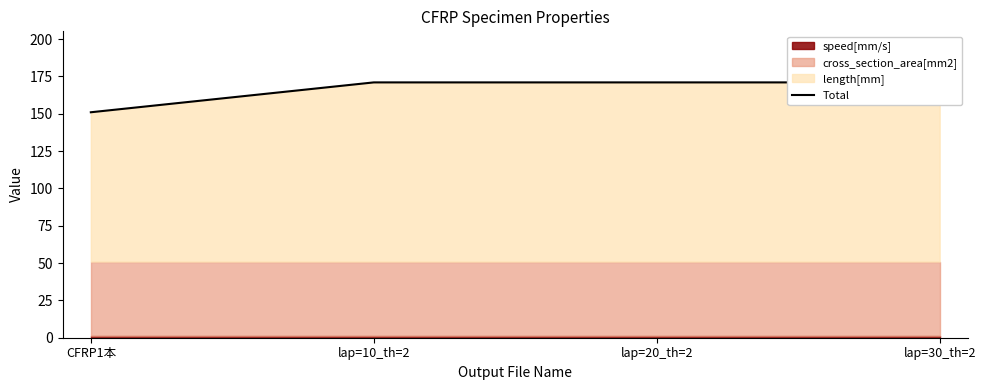

Count the number of categories in the chart.

4